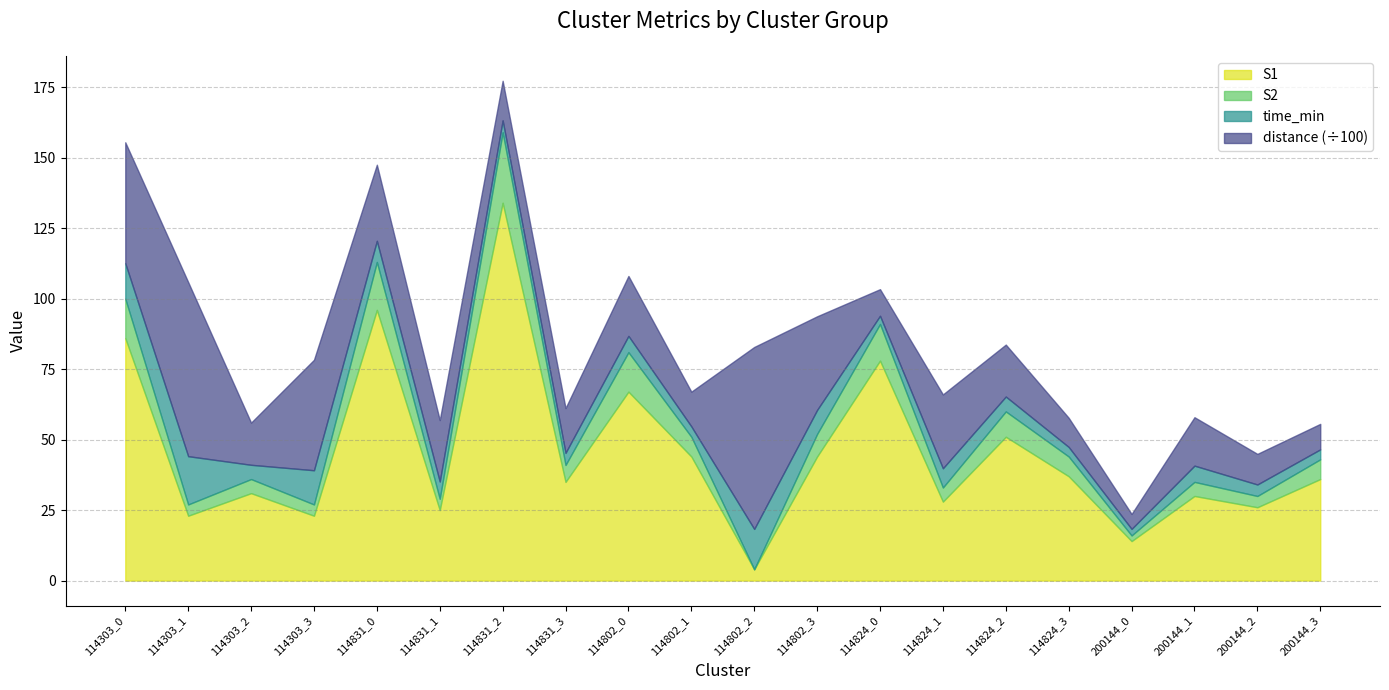

True or false: time_min and S2 cross at least once.

True